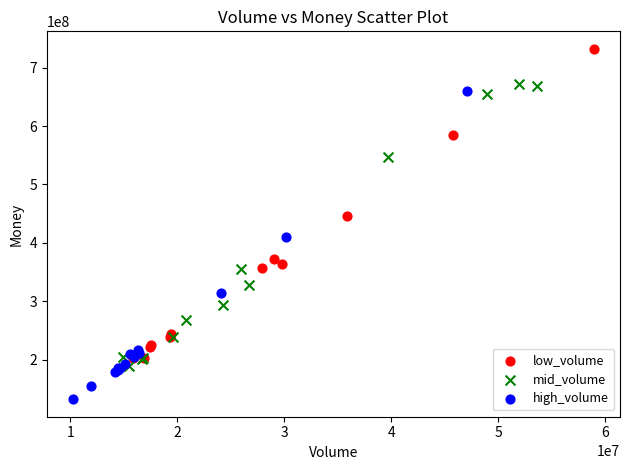

Which series contains the highest Y value?

low_volume